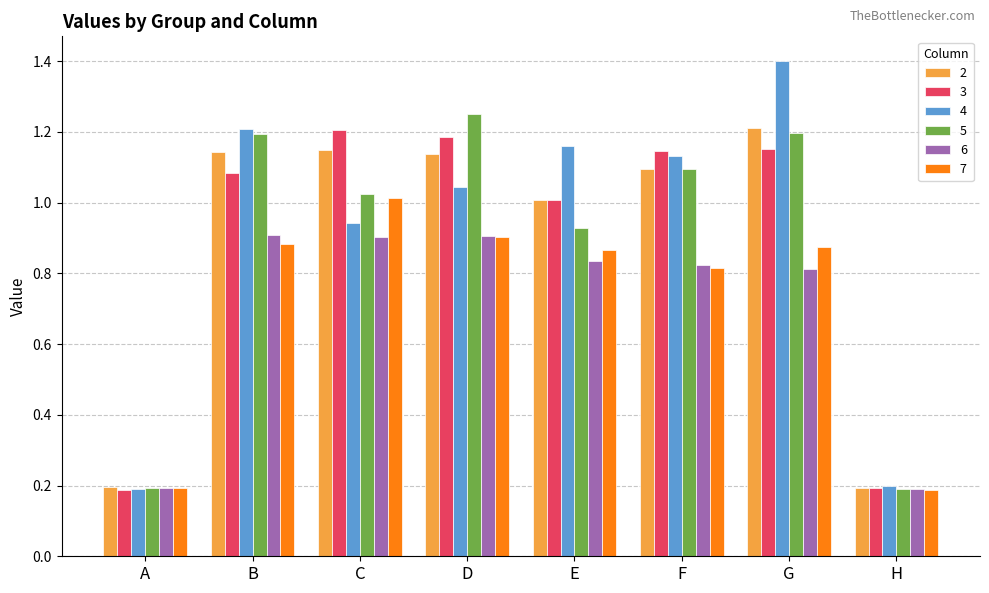

True or false: 3 has a value of 0.1 at H.

False